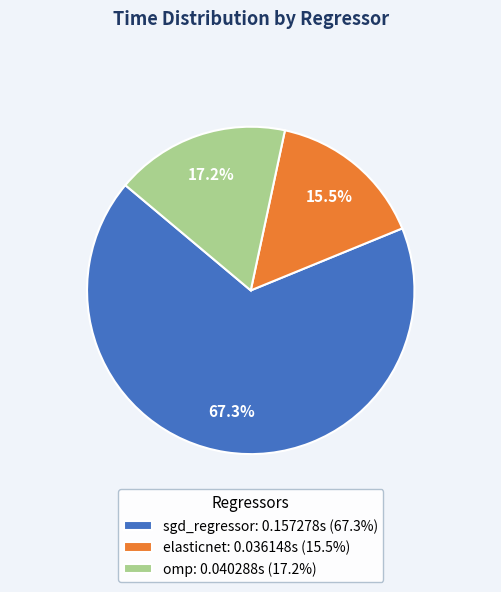

Rank the categories by value from lowest to highest.

elasticnet, omp, sgd_regressor